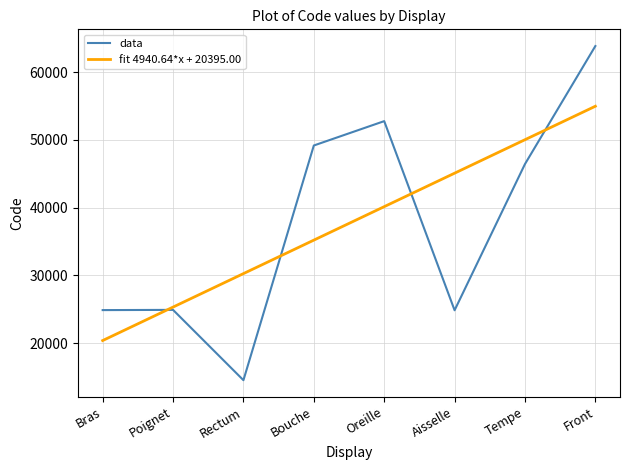

Which series has the largest range (max minus min)?

data